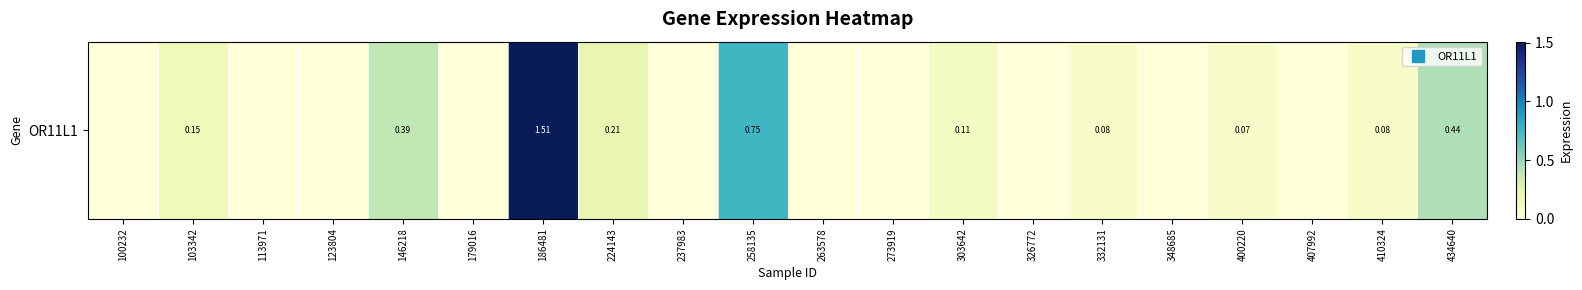

How many data points does each series have?

20